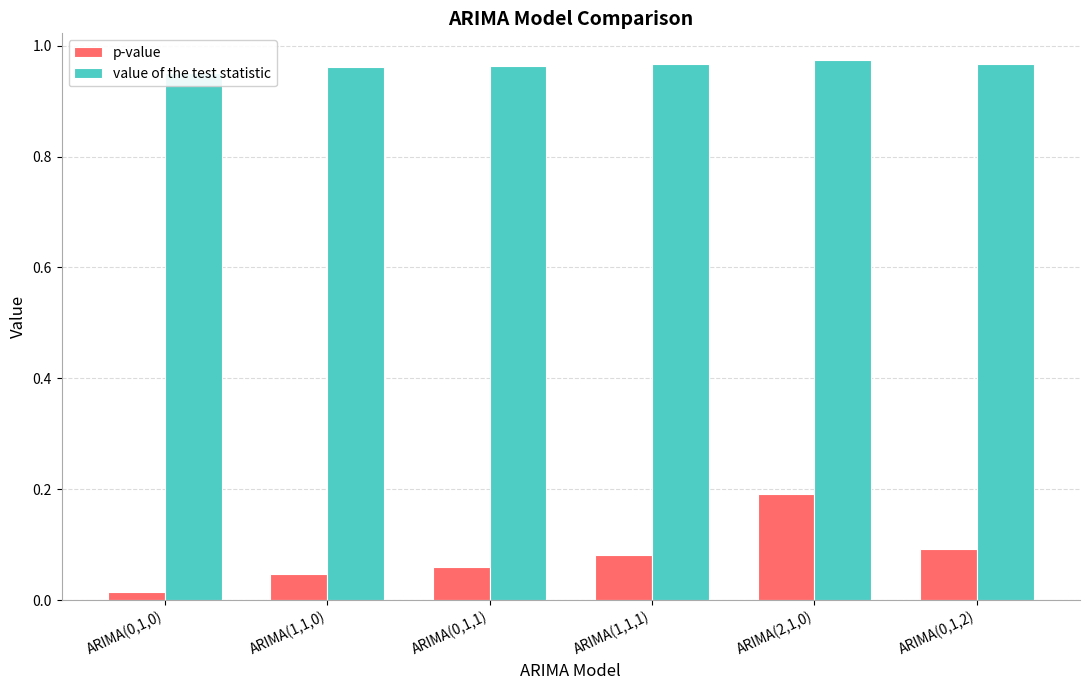

How many series are shown in this chart?

2